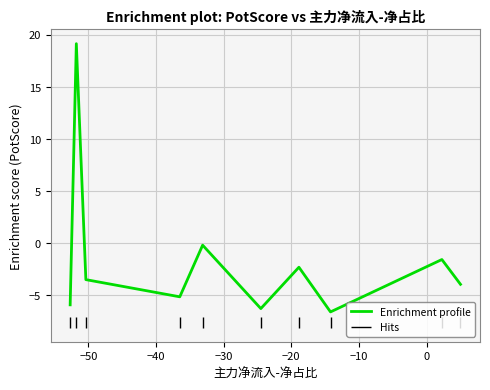

What is the maximum value for Enrichment profile?

19.1